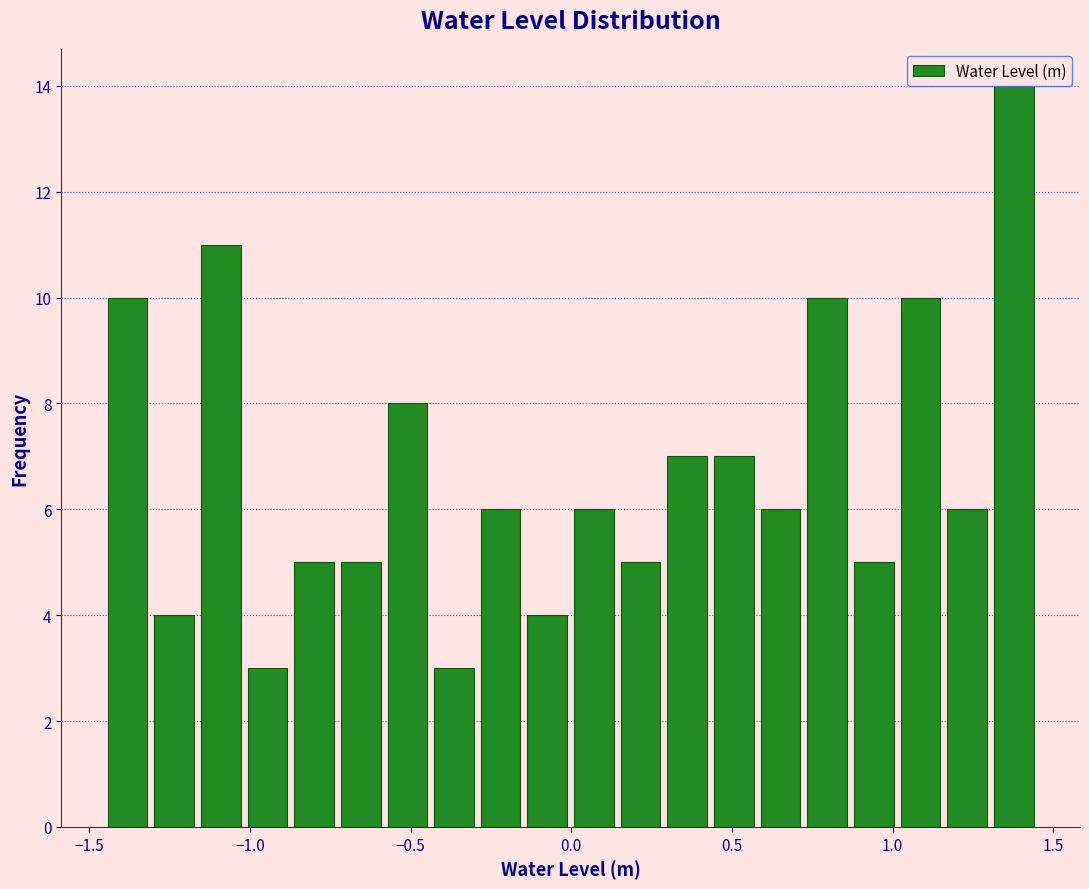

Read against the x-axis, roughly where is the centre of the tallest bar?

1.40